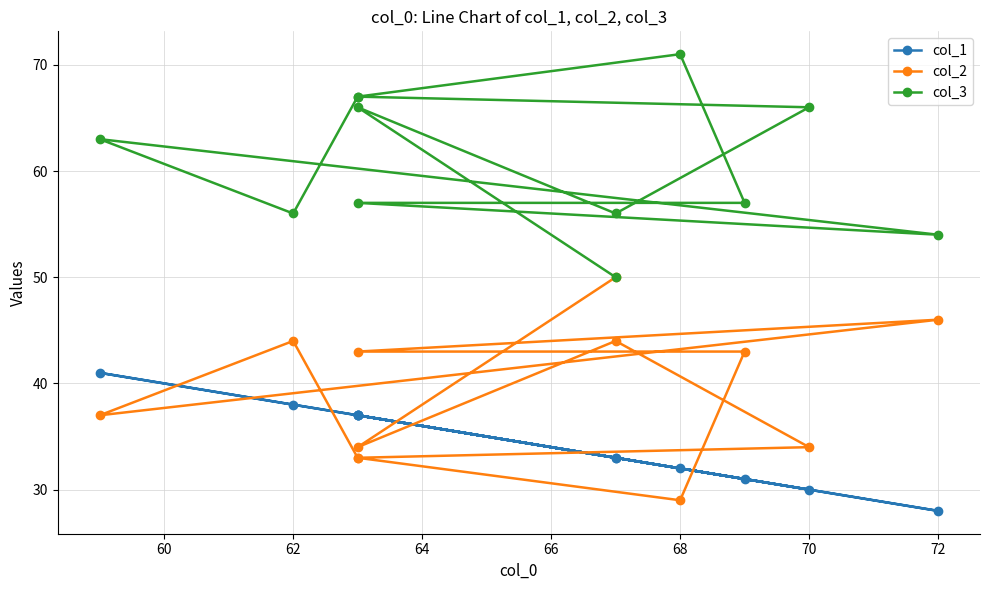

How many values in the col_2 series exceed 43?

4